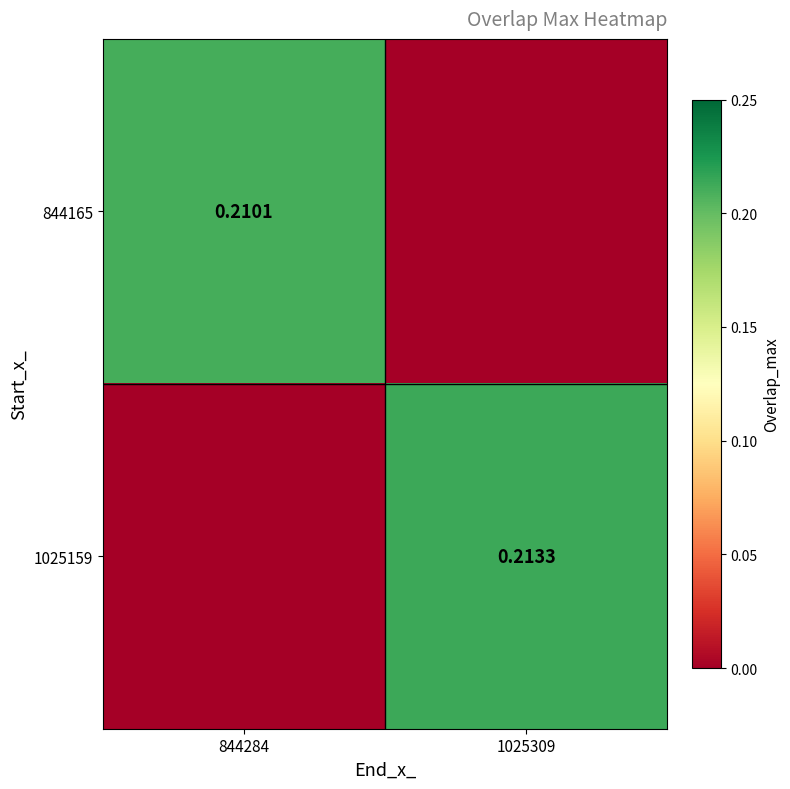

List the labels in order of 844165 value, largest first.

844284, 1025309